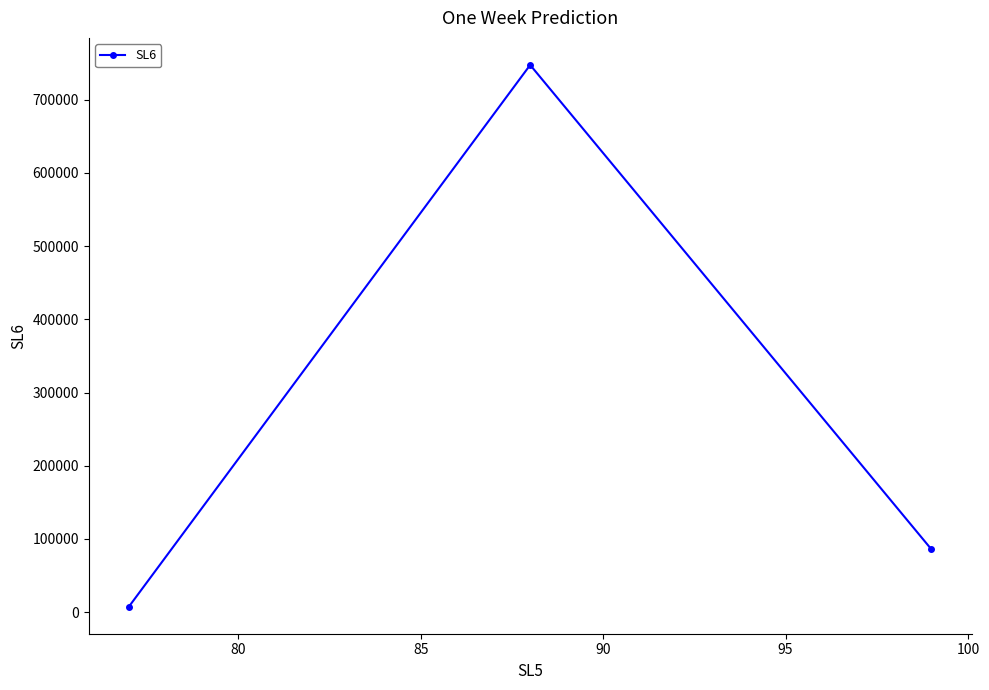

What is the difference between the maximum and minimum values?

739964